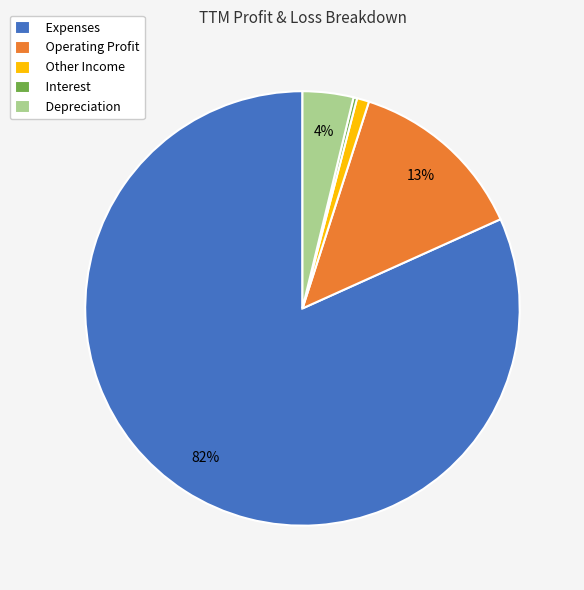

Combined, do Depreciation and Other Income account for over 50%?

No